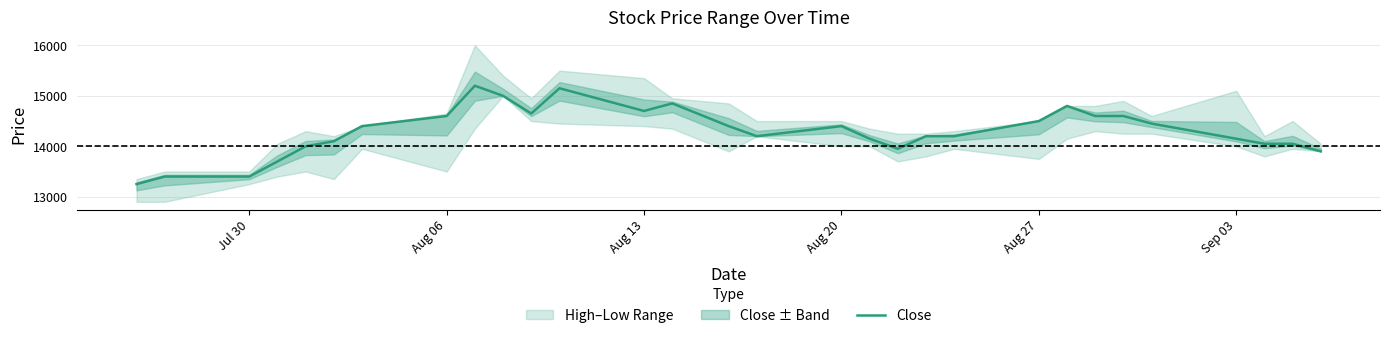

The value of Close at Aug 20 is 8574. True or false?

False